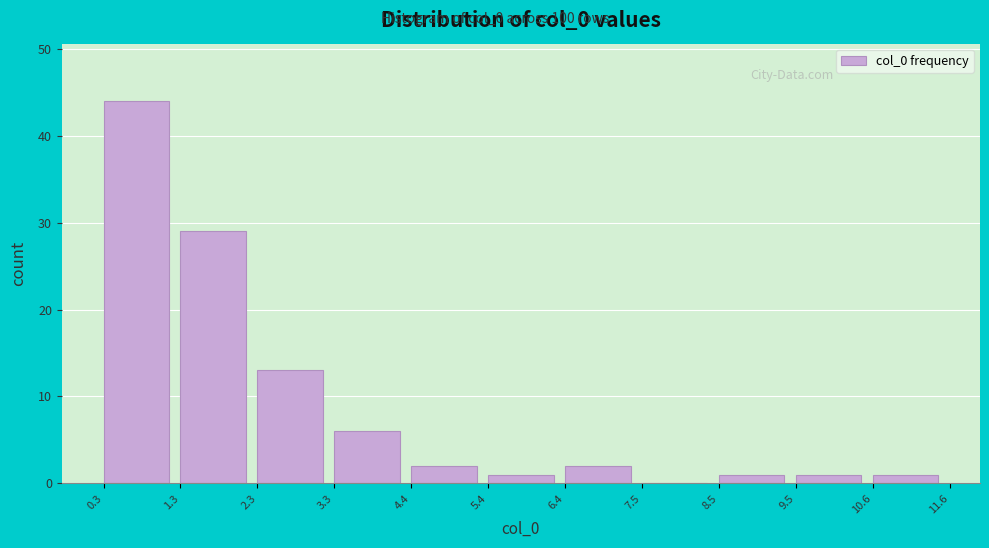

Over which range of the x-axis is the bar tallest?

0.3 to 1.3